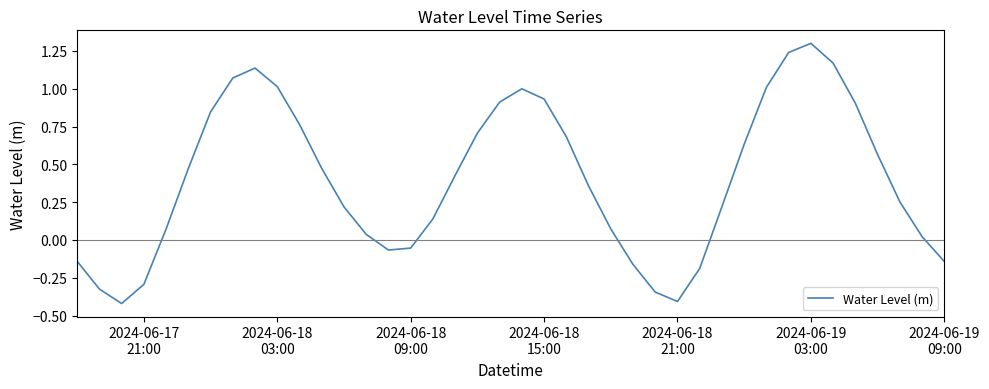

What is the maximum value shown in the chart?

1.3